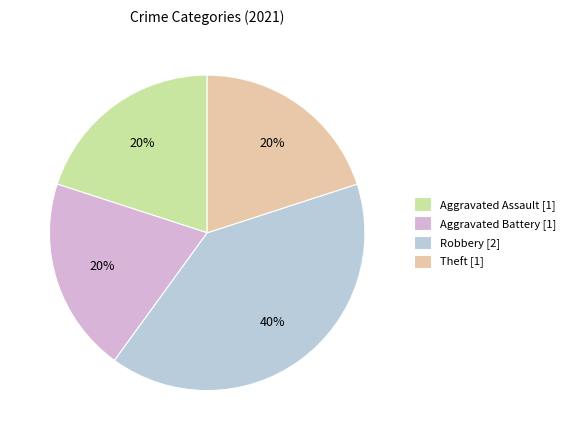

What is the ratio of the value at Aggravated Assault to the value at Theft?

1.0